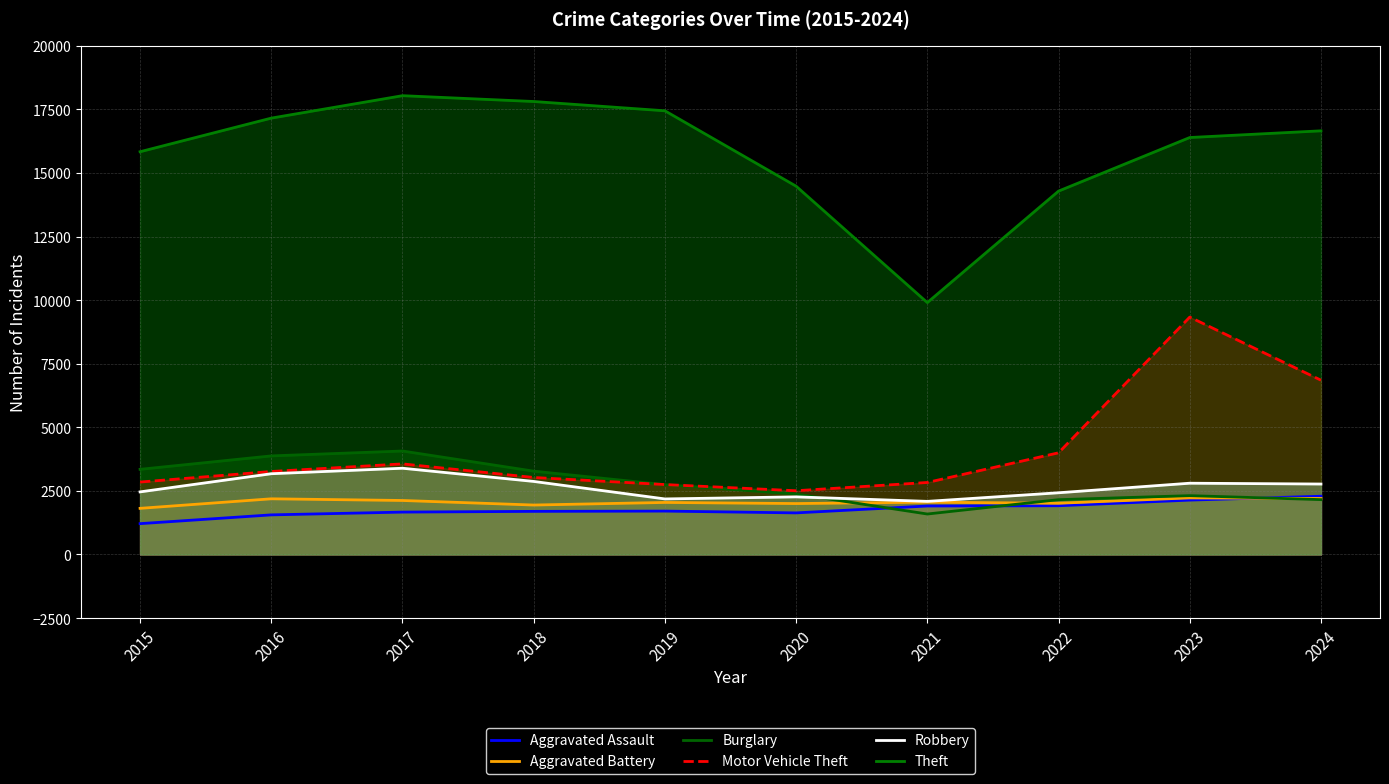

Reading left to right, extract all data points from this chart.

Aggravated Assault: 1210	1555	1664	1693	1704	1633	1904	1914	2136	2288
Aggravated Battery: 1812	2187	2121	1942	2044	2000	2055	2012	2223	2200
Burglary: 3346	3874	4066	3274	2742	2376	1589	2153	2311	2155
Motor Vehicle Theft: 2846	3261	3560	3025	2747	2504	2829	3996	9332	6851
Robbery: 2459	3173	3389	2870	2182	2263	2086	2424	2800	2768
Theft: 15834	17156	18038	17809	17444	14479	9902	14286	16393	16656